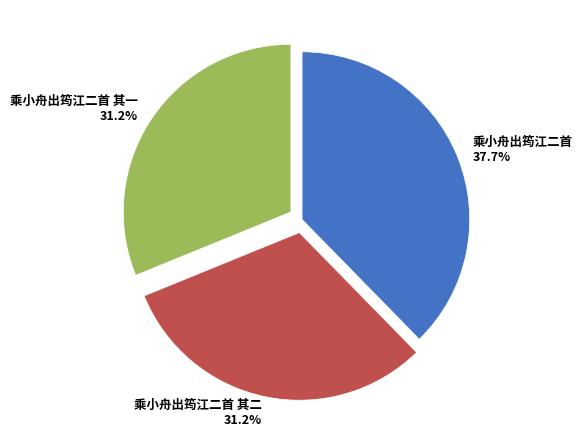

Is there any slice that represents more than half of the pie?

No